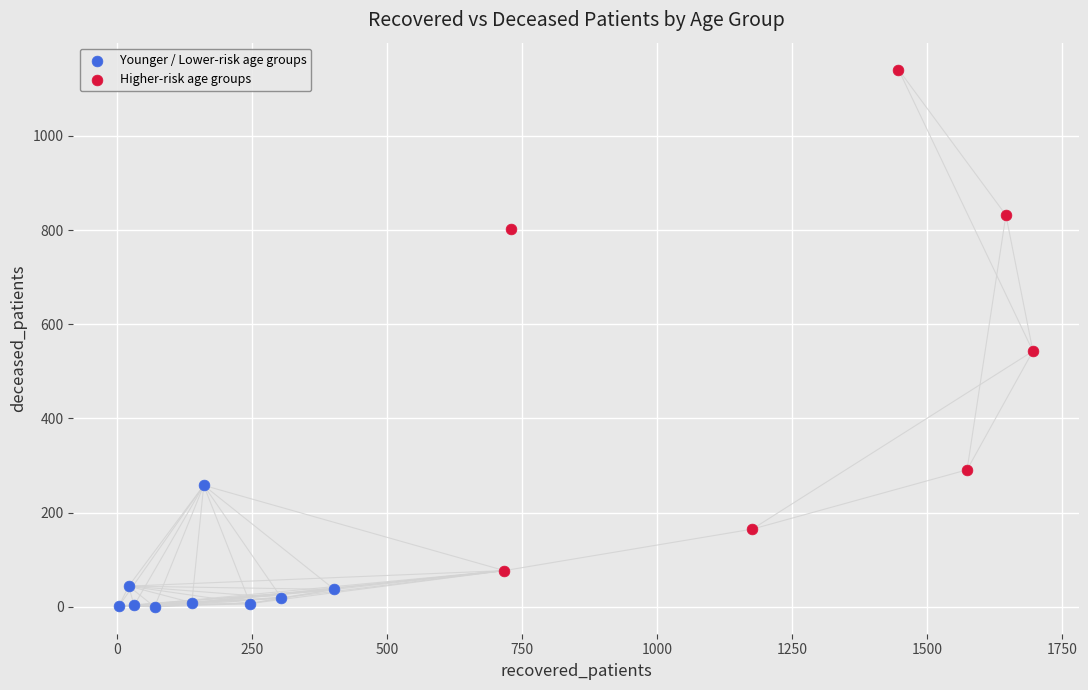

Which series has the widest spread of Y values?

Higher-risk age groups